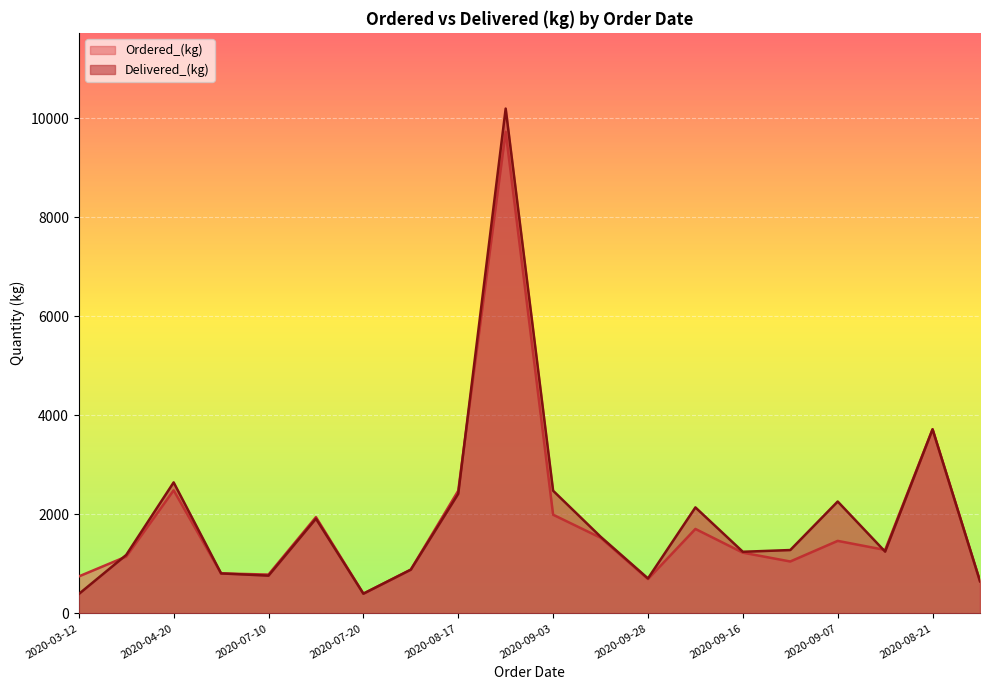

Count the number of data series in this chart.

2